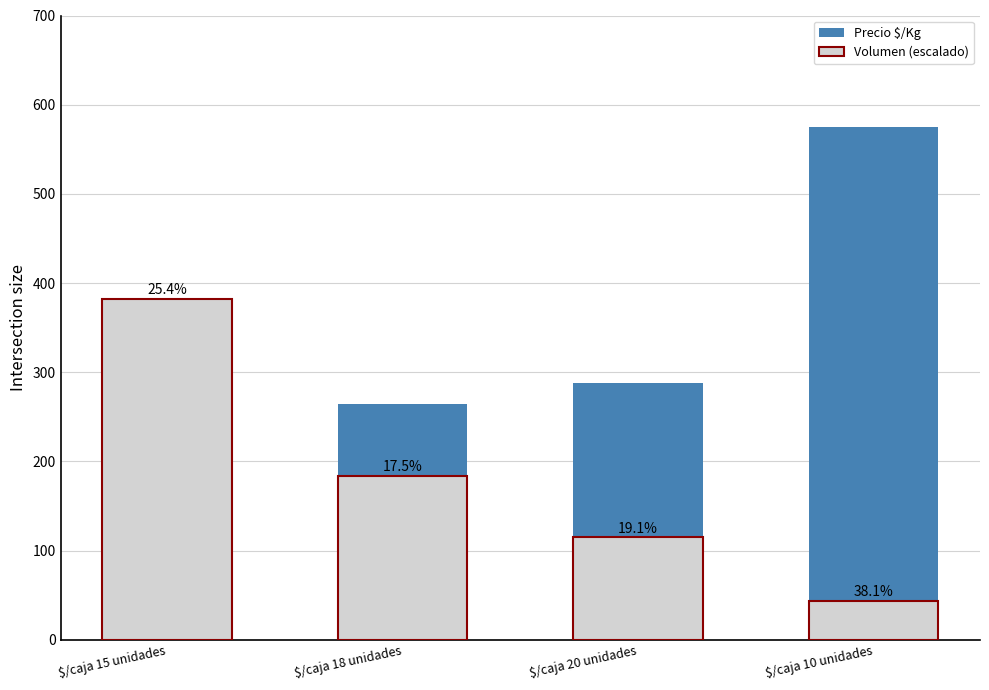

Reading left to right, what are all the values shown in this chart?

Precio $/Kg: 383.0	264.0	288.0	575.0
Volumen (escalado): 382.0	184.0	114.7	43.3